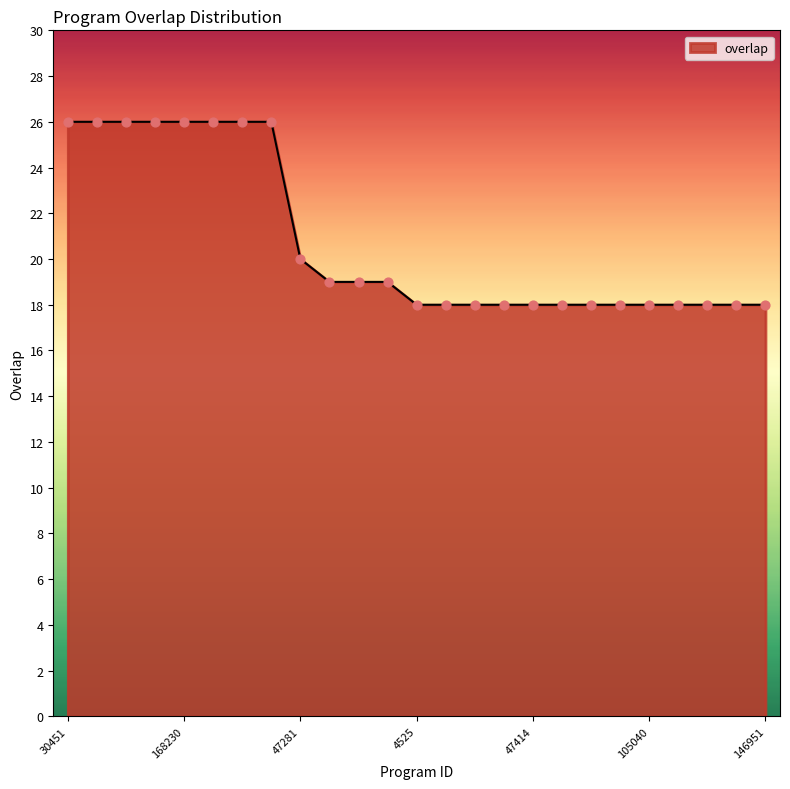

What is the minimum value shown in the chart?

18